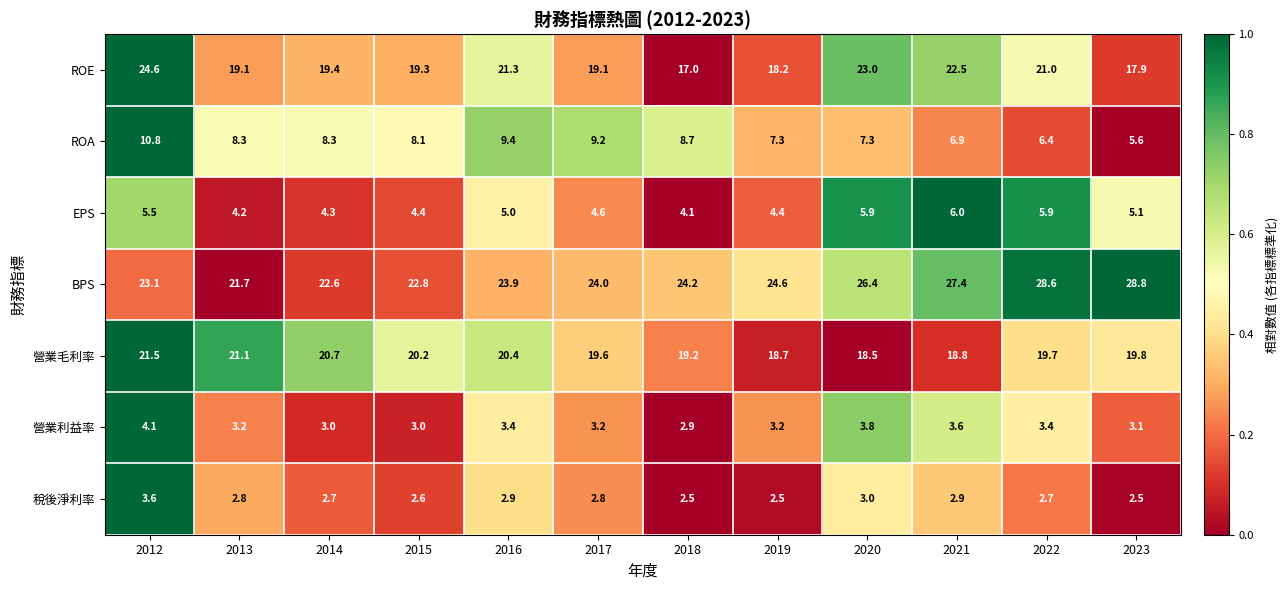

Between 2019 and 2020, which series saw the biggest shift?

ROE